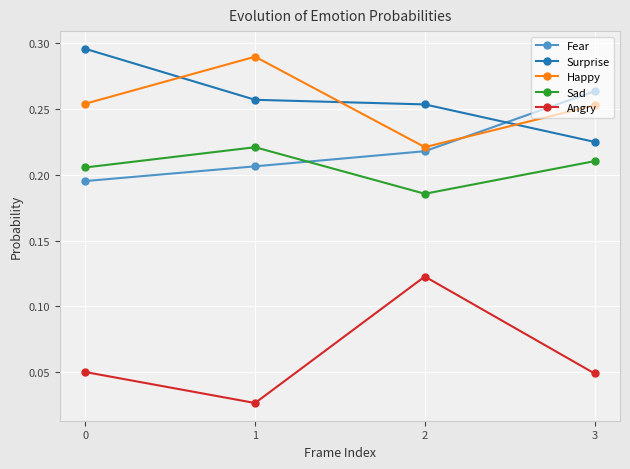

True or false: Happy has a value of 0.1 at 3.

False